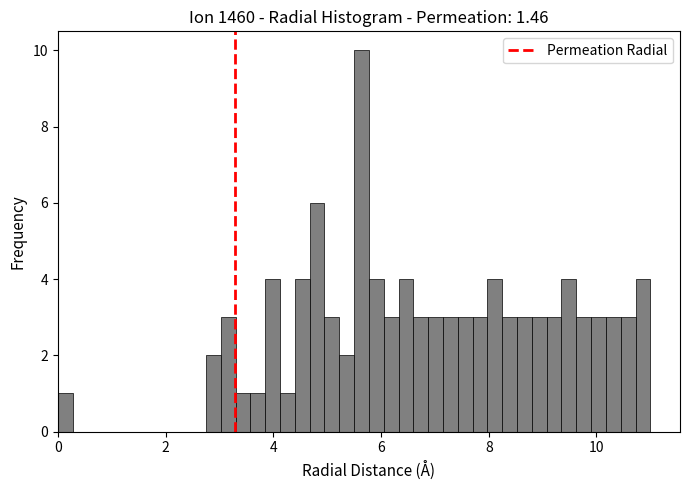

Read against the x-axis, roughly where is the centre of the tallest bar?

5.6